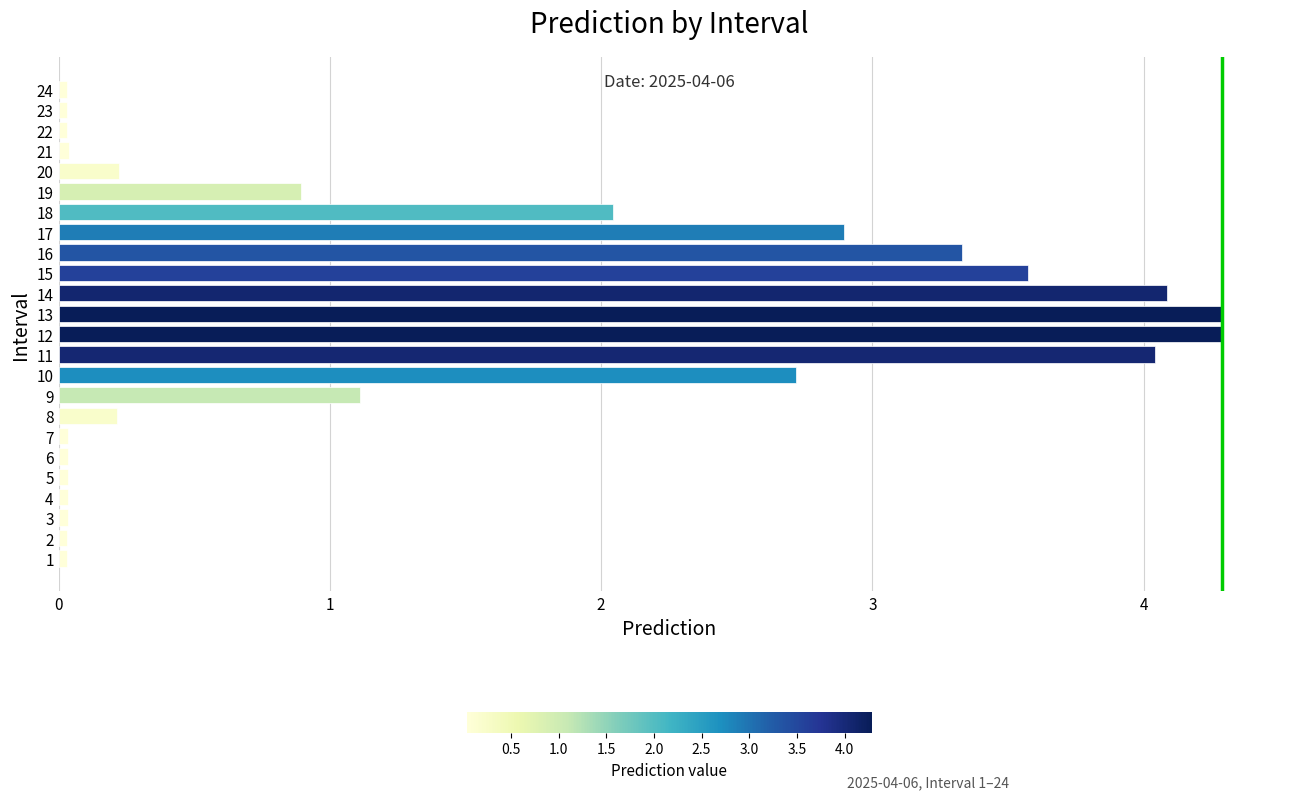

What is the greatest value displayed?

4.3